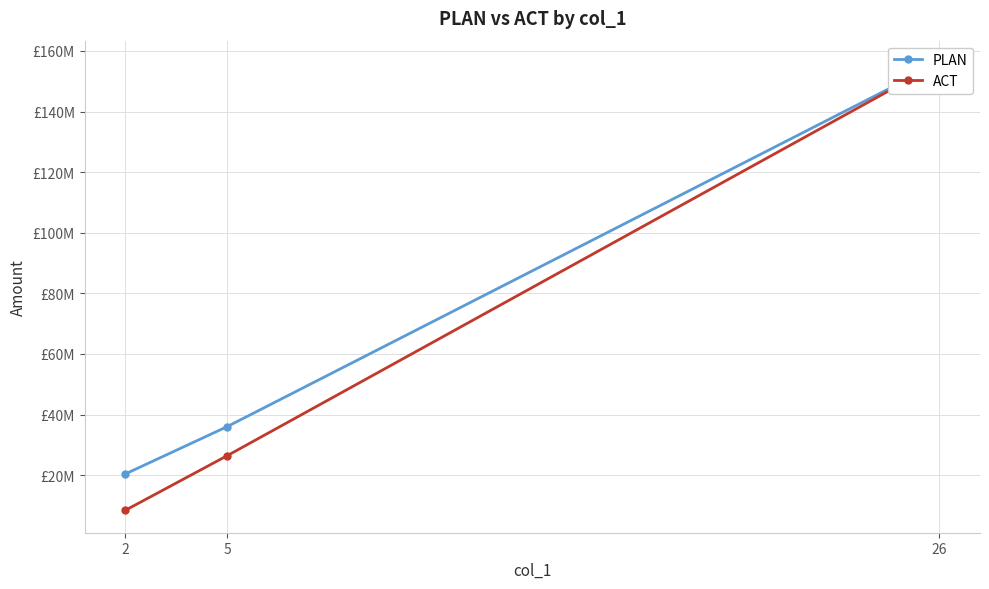

Which category has the lowest value in the ACT series?

2